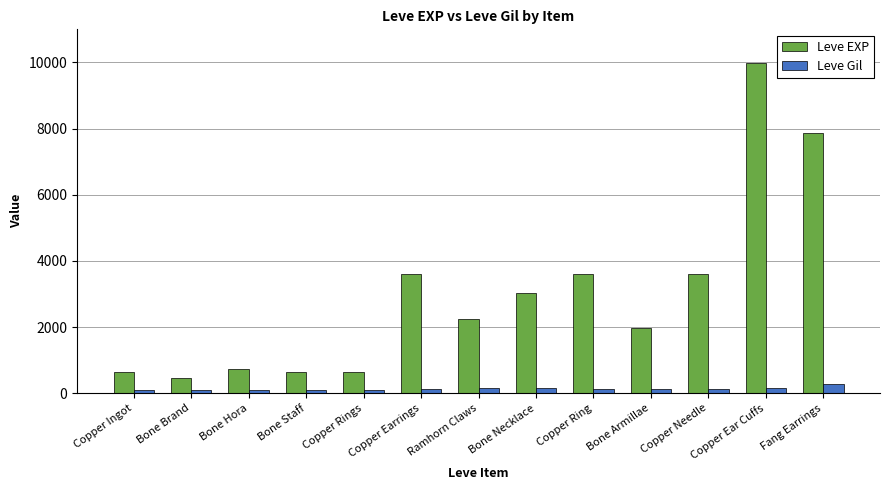

What are all the series names shown in the legend?

Leve EXP, Leve Gil